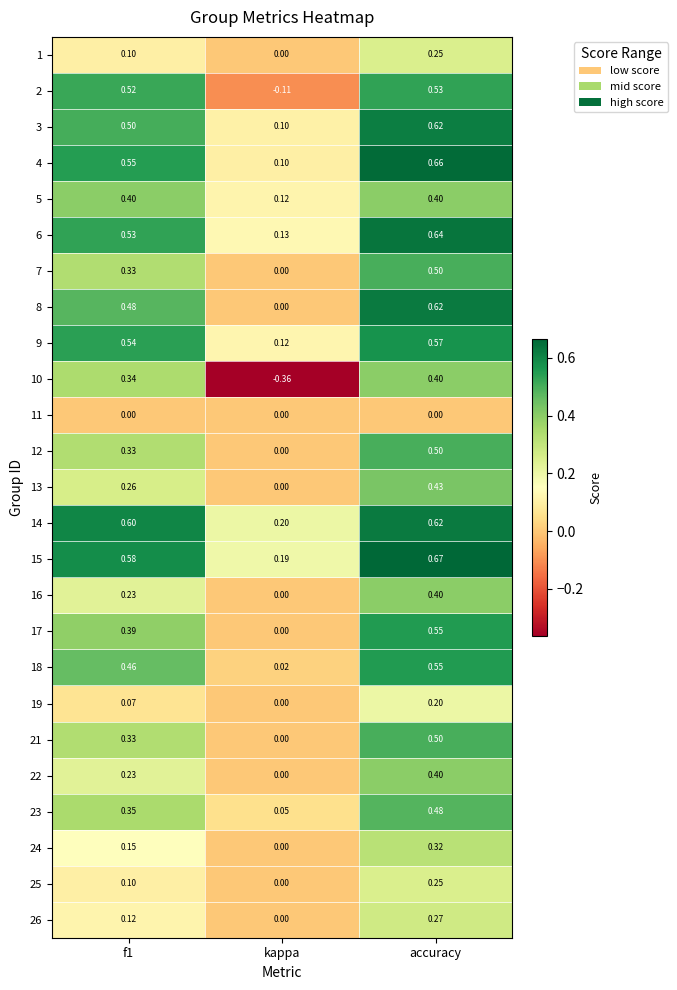

At which category does the chart reach its minimum across all series?

kappa